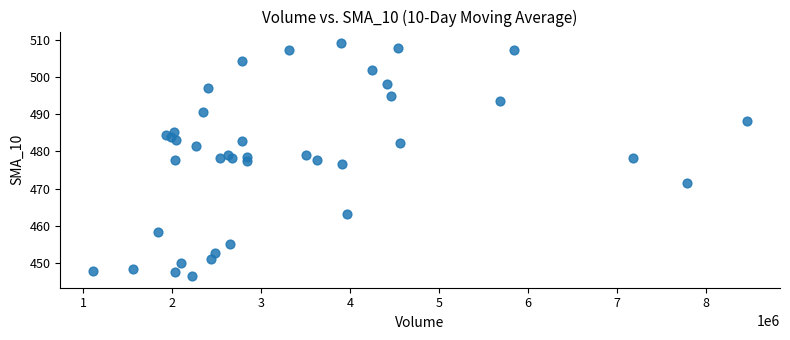

What is the range of Y values (max minus min)?

62.6